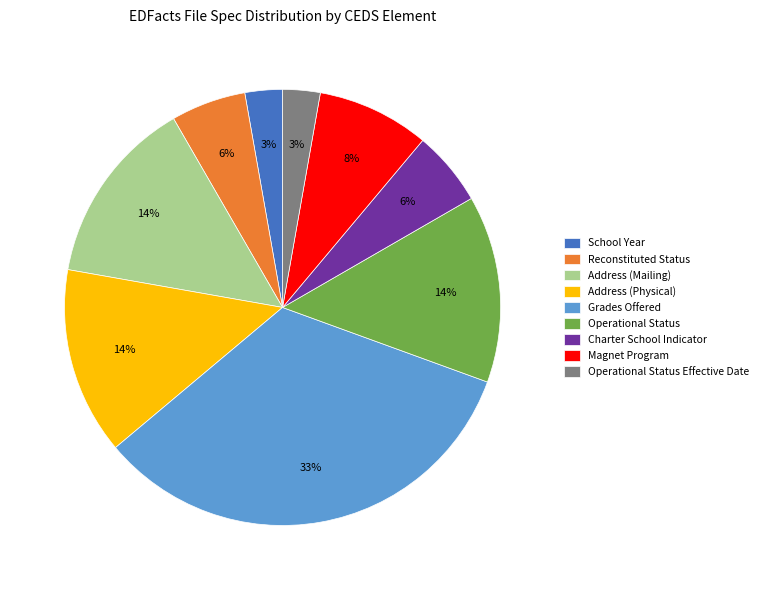

Approximately how many times larger is the value at School Year compared to Reconstituted Status?

0.5